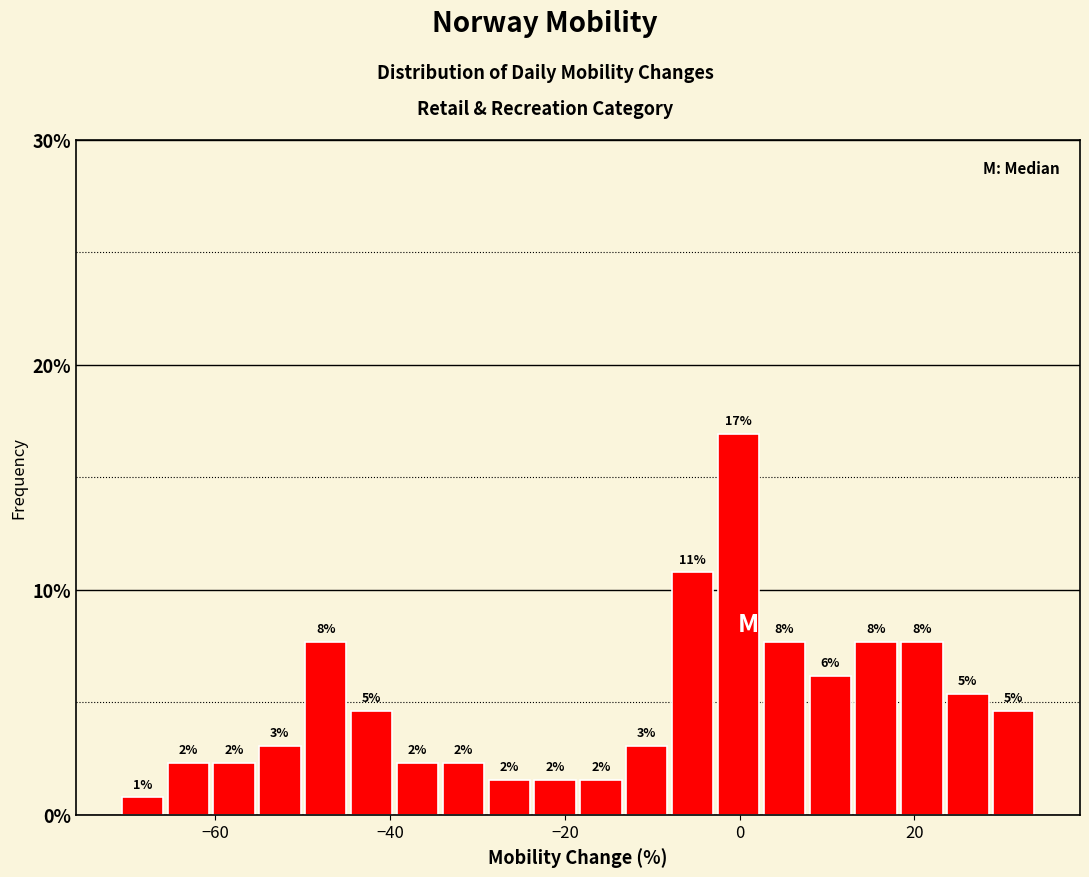

Around what value on the x-axis is the tallest bar? Give the approximate position of its centre, as read against the axis.

0